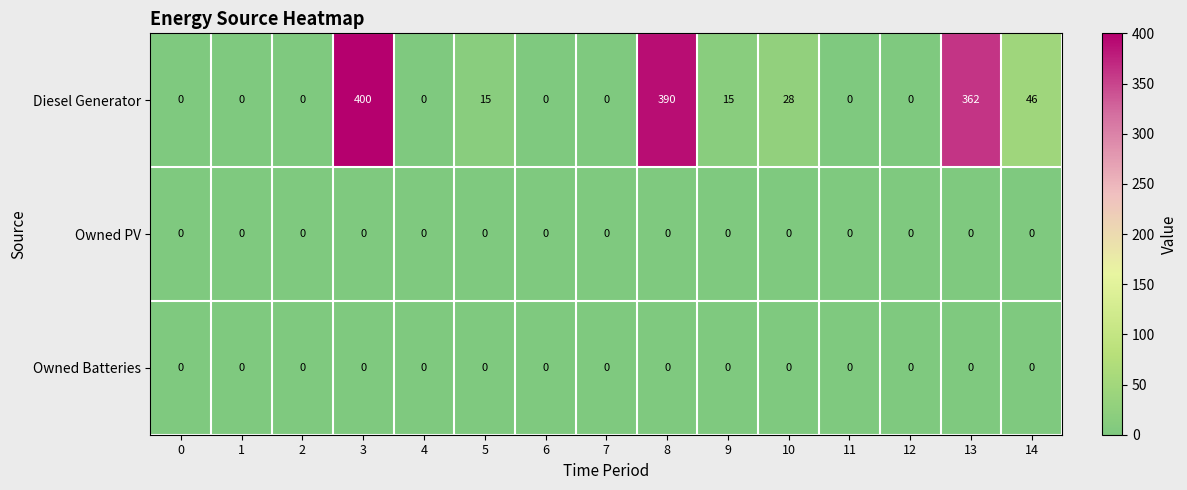

The value of Owned PV at 9 is 0. True or false?

True